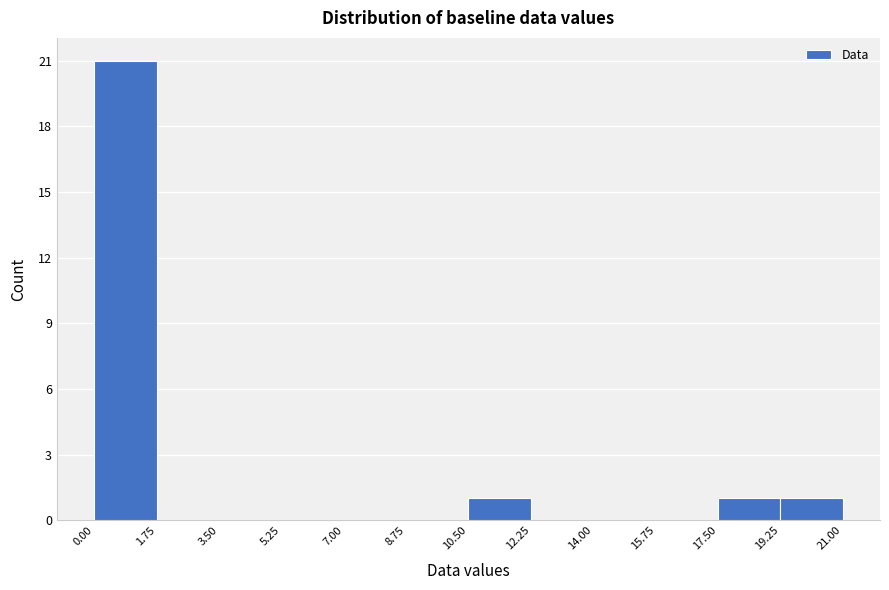

Reading left to right, list every bar in this chart as the range it spans on the x-axis followed by its height. The values are not printed on the chart, so give them approximately, as read against the axis.

0.00 to 1.75: 21
1.75 to 3.50: 0
3.50 to 5.25: 0
5.25 to 7.00: 0
7.00 to 8.75: 0
8.75 to 10.50: 0
10.50 to 12.25: 1
12.25 to 14.00: 0
14.00 to 15.75: 0
15.75 to 17.50: 0
17.50 to 19.25: 1
19.25 to 21.00: 1